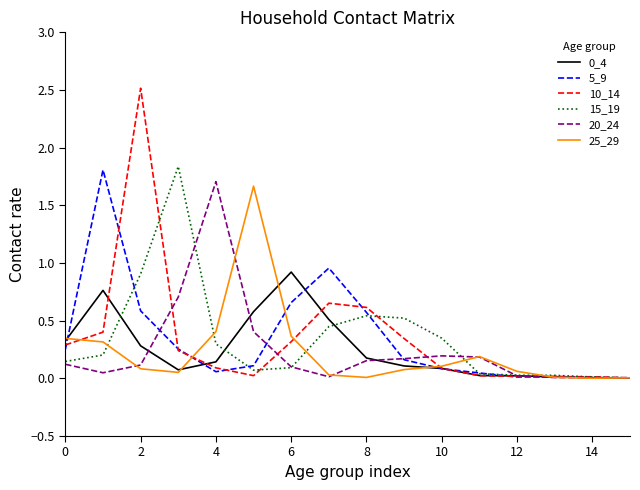

What is the greatest value displayed?

2.5